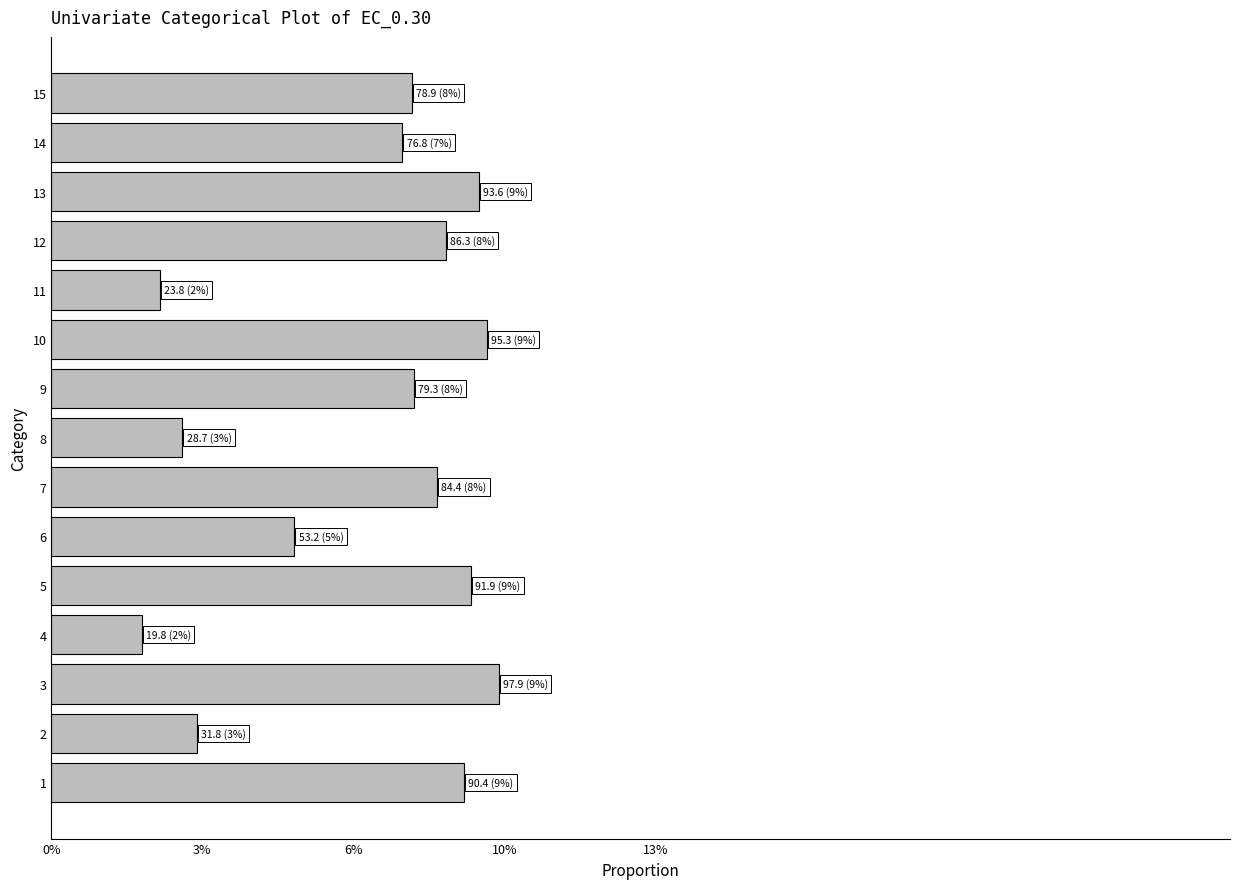

Are the bars horizontal?

Yes